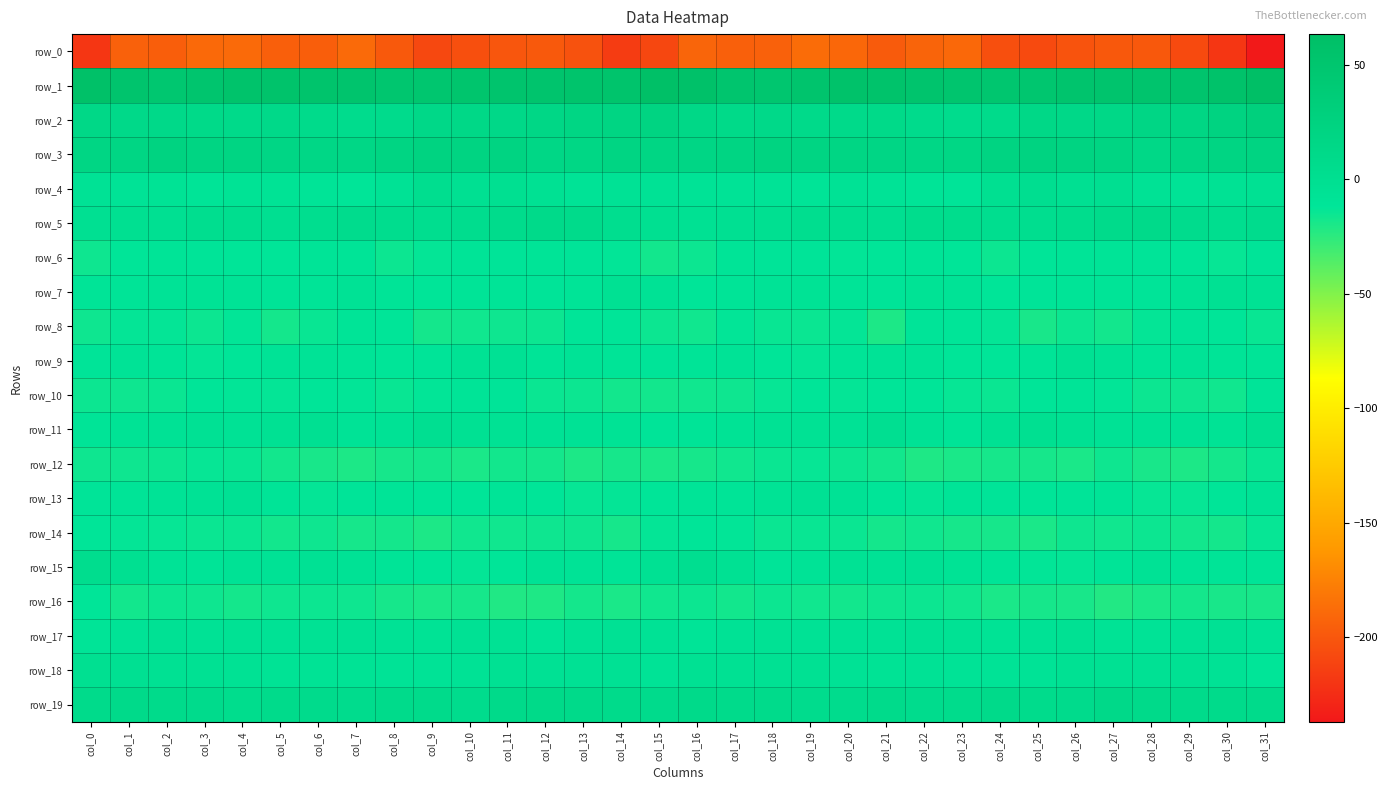

Which series has the largest total across all categories?

row_1